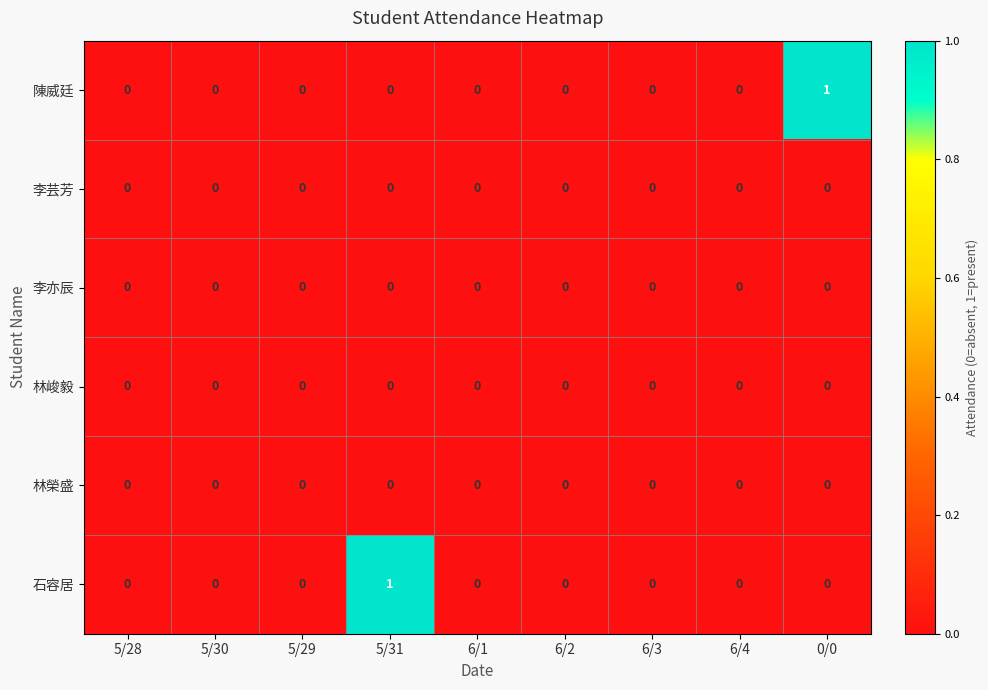

At which label does 陳威廷 reach its peak?

0/0